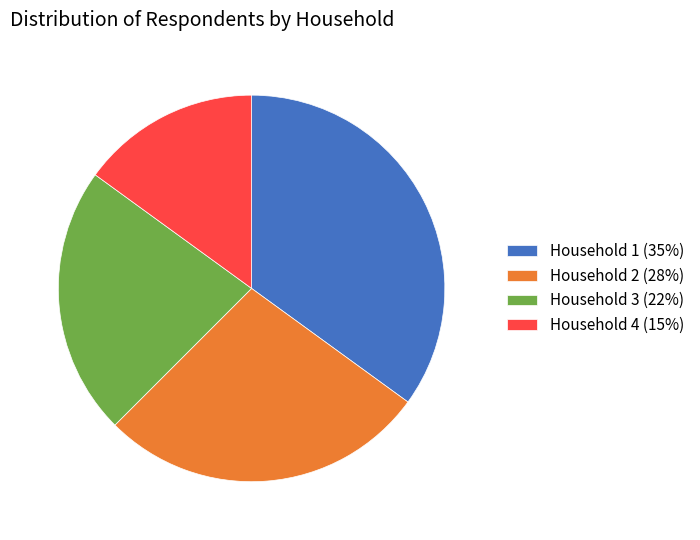

Does Household 2 (28%) represent more than half of the total?

No